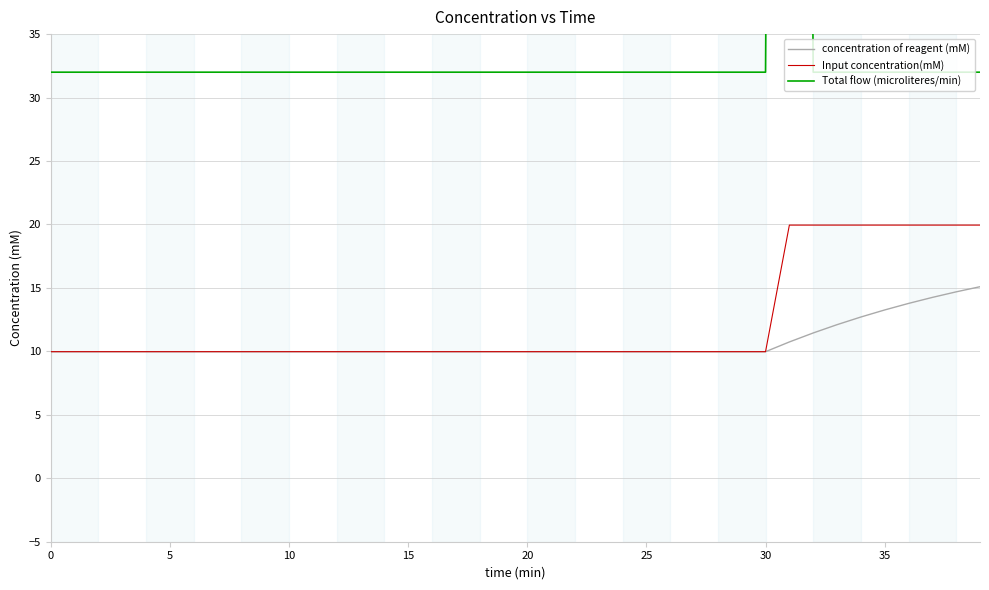

What is the spread (max minus min) of values at 23?

22.0